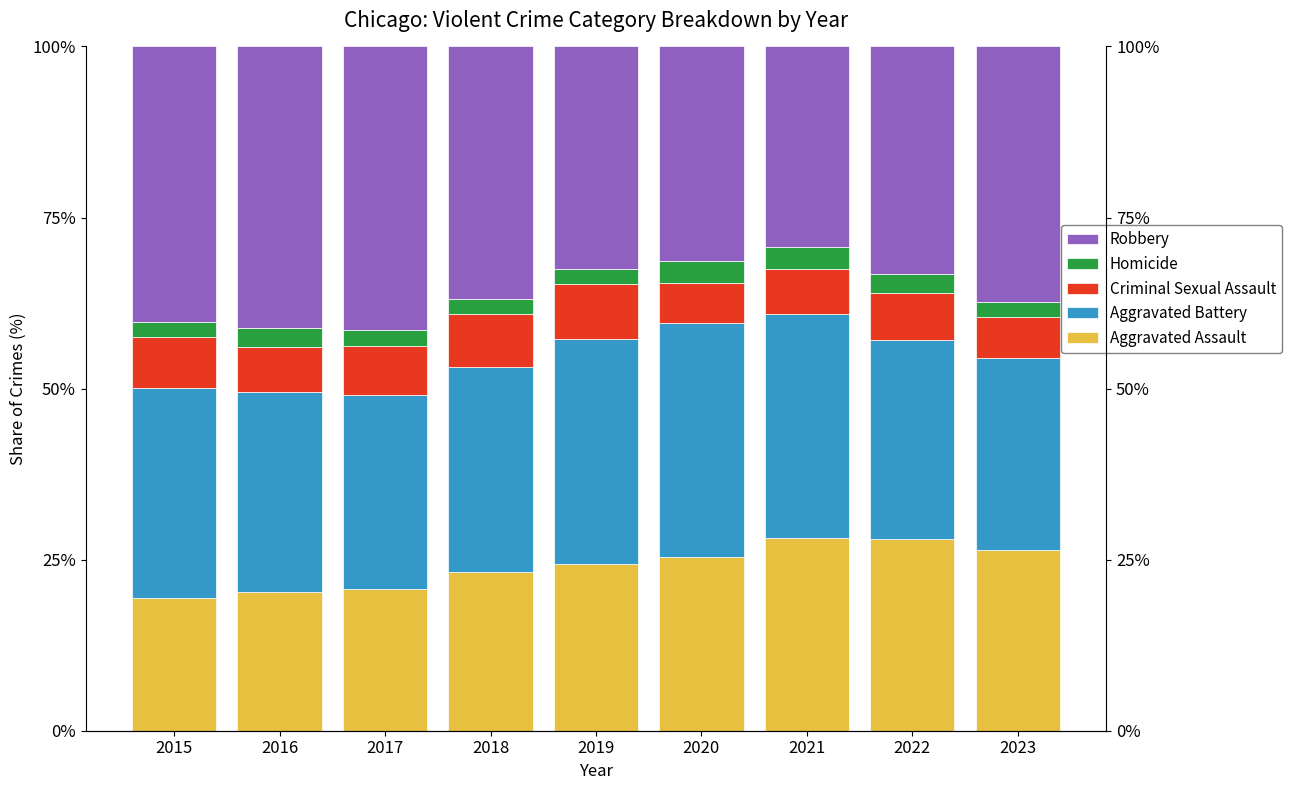

At 2017, list the series in order from largest to smallest.

Robbery, Aggravated Battery, Aggravated Assault, Criminal Sexual Assault, Homicide